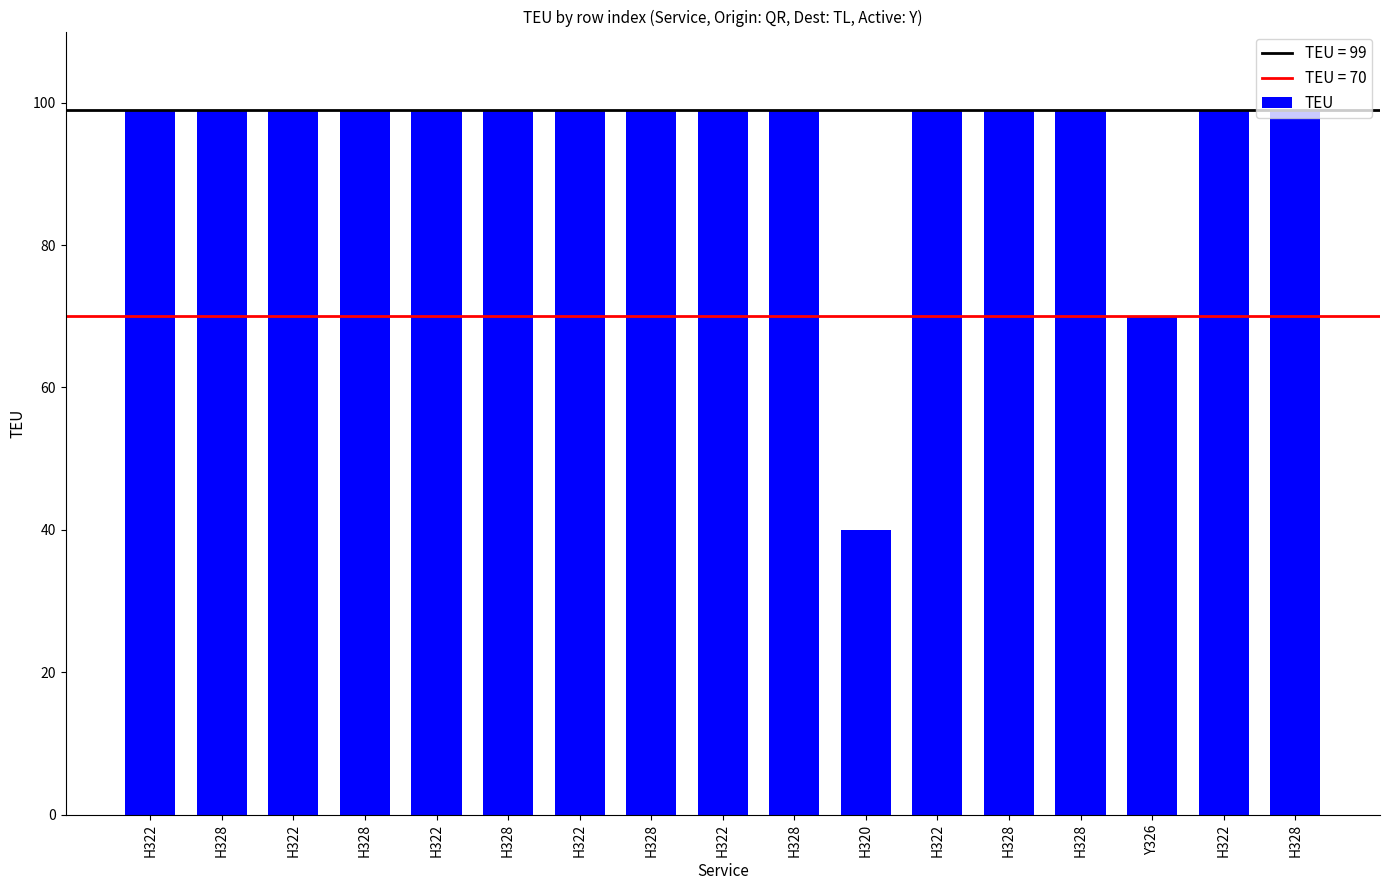

What is the sum of all values?

1595